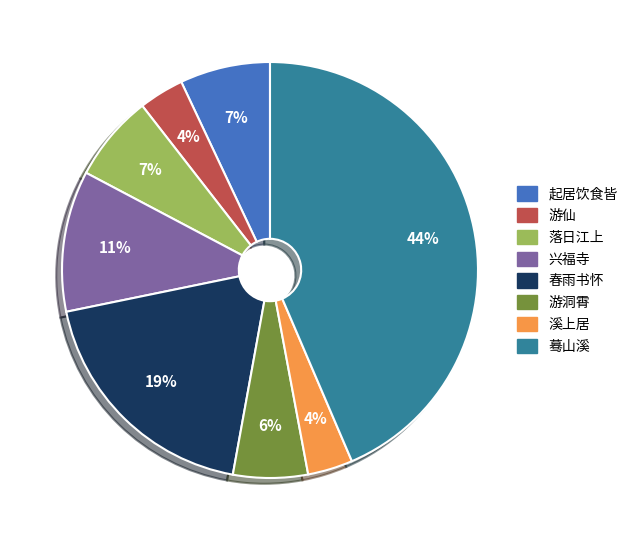

Count the number of slices in the pie.

8